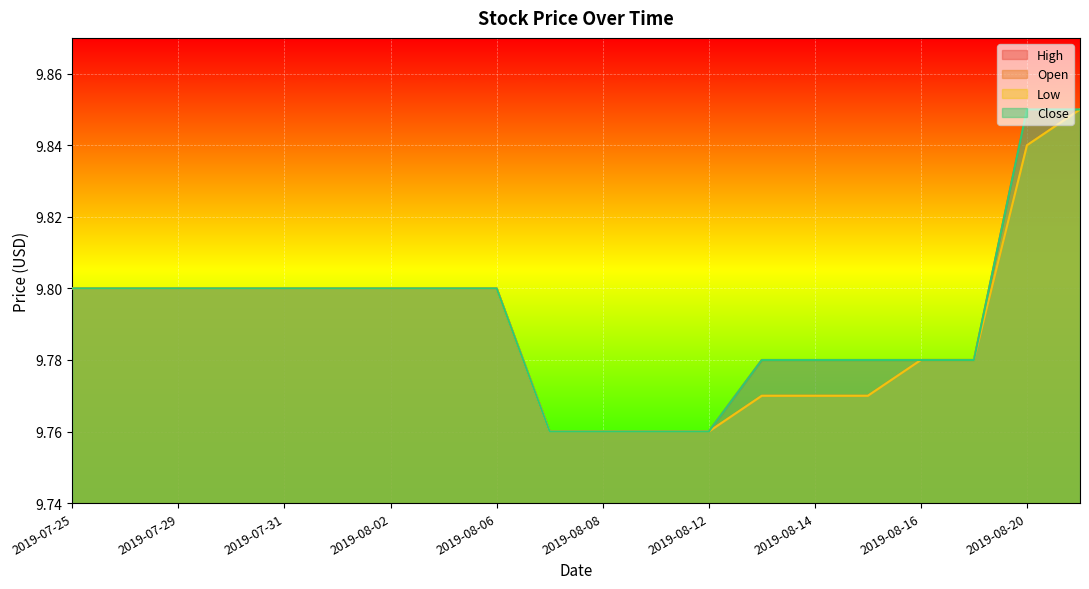

List the labels in order of Open value, smallest first.

2019-08-07, 2019-08-08, 2019-08-09, 2019-08-12, 2019-08-13, 2019-08-14, 2019-08-15, 2019-08-16, 2019-08-19, 2019-07-25, 2019-07-26, 2019-07-29, 2019-07-30, 2019-07-31, 2019-08-01, 2019-08-02, 2019-08-05, 2019-08-06, 2019-08-20, 2019-08-21